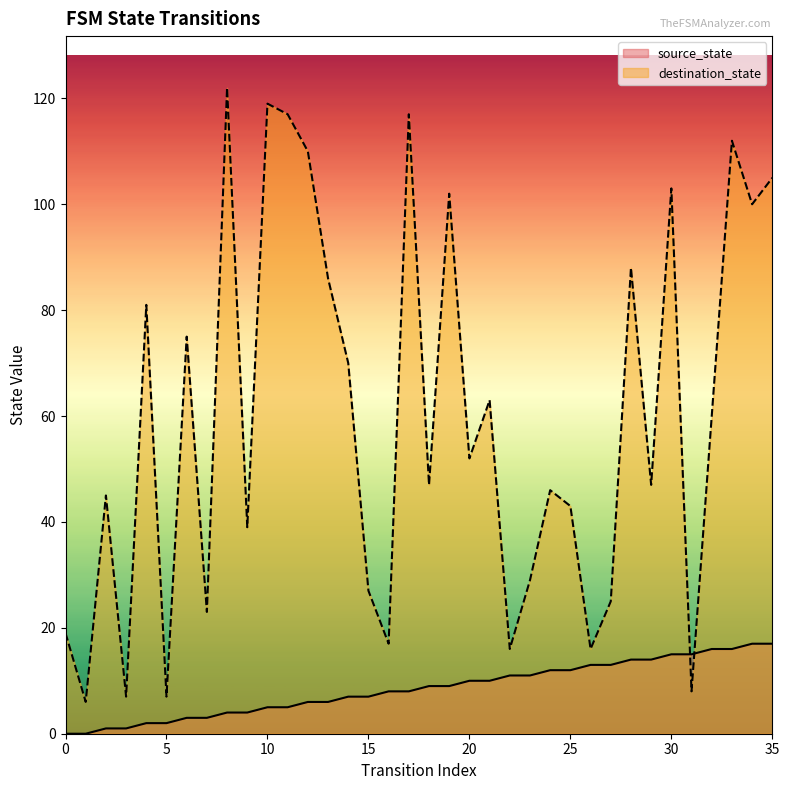

How many times do source_state and destination_state cross each other?

2